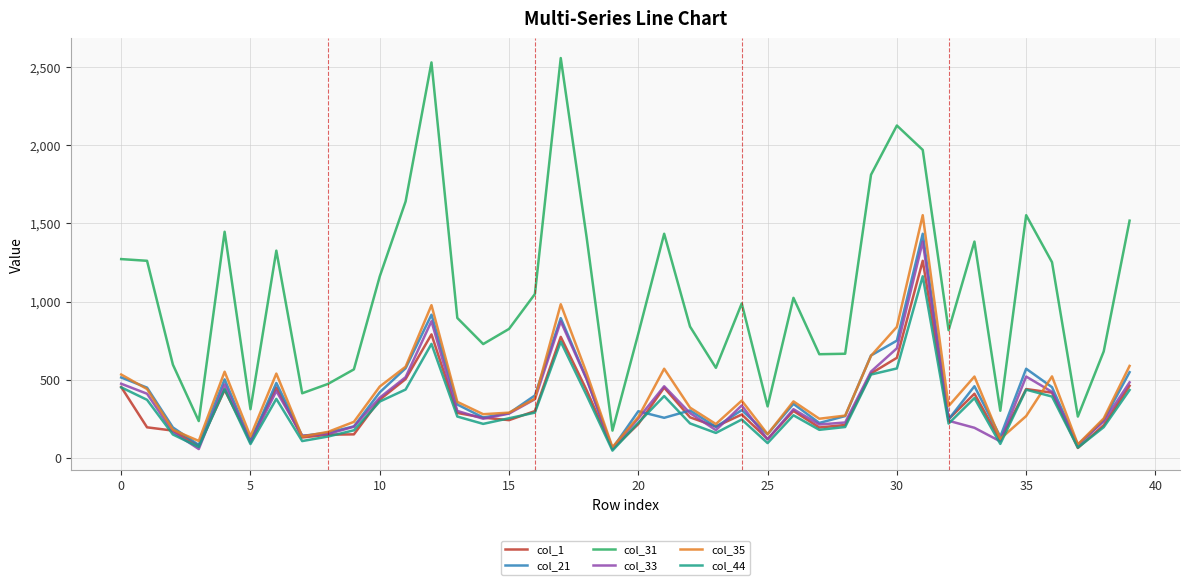

True or false: col_44 and col_31 intersect in this chart.

False